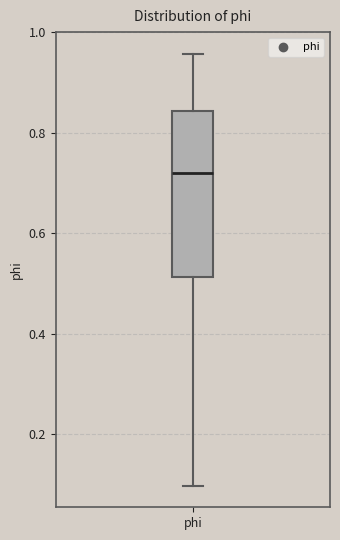

Where is the lower edge of the box for phi on the y-axis? The values are not printed on the chart, so give them approximately, as read against the axis.

0.52